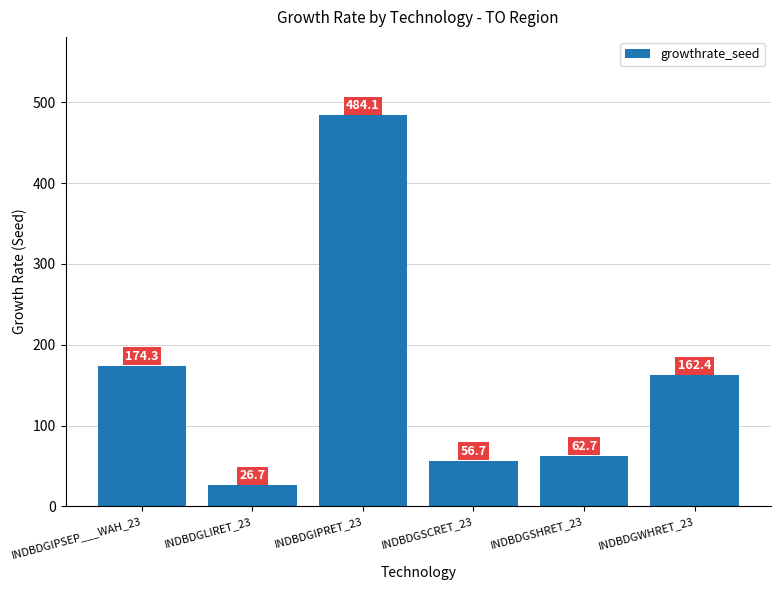

What is the label of the 4th bar from the left?

INDBDGSCRET_23